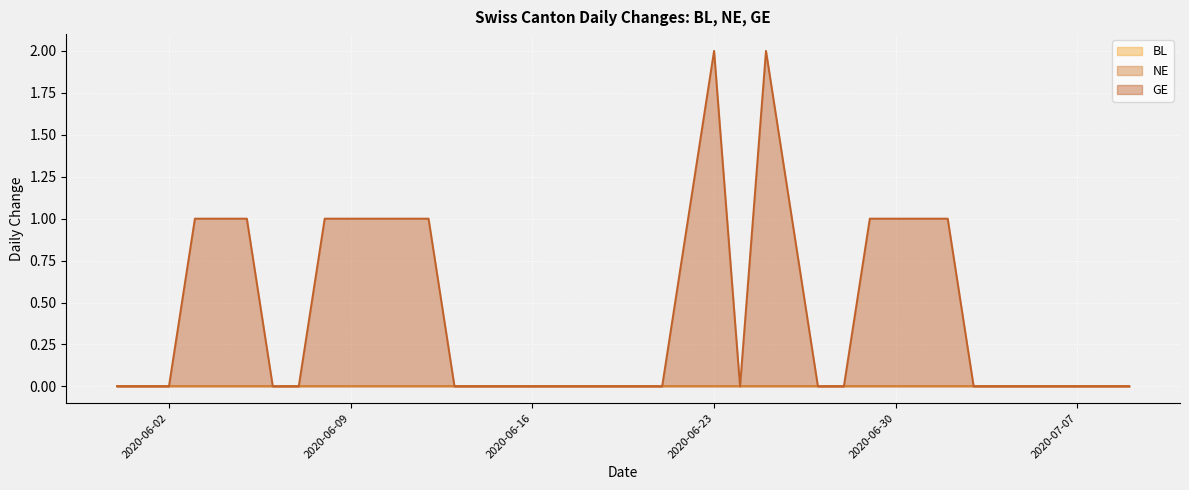

At how many categories does at least one series exceed 0?

16